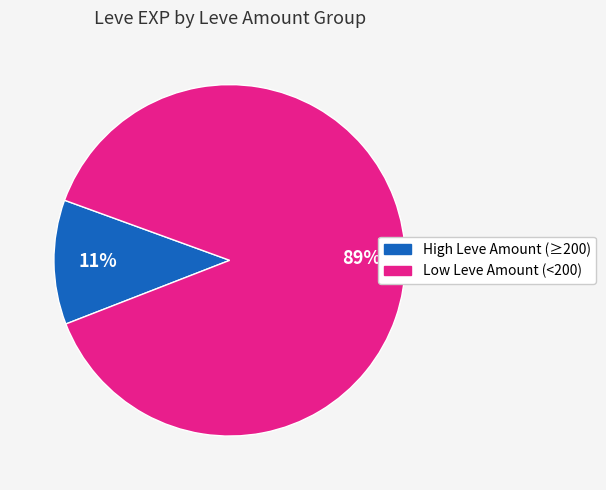

To the nearest percent, what is the average slice percentage?

50%